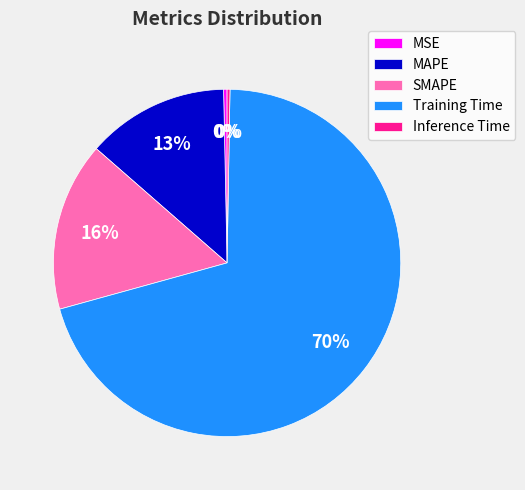

What percentage is the MAPE slice, to the nearest percent?

13%